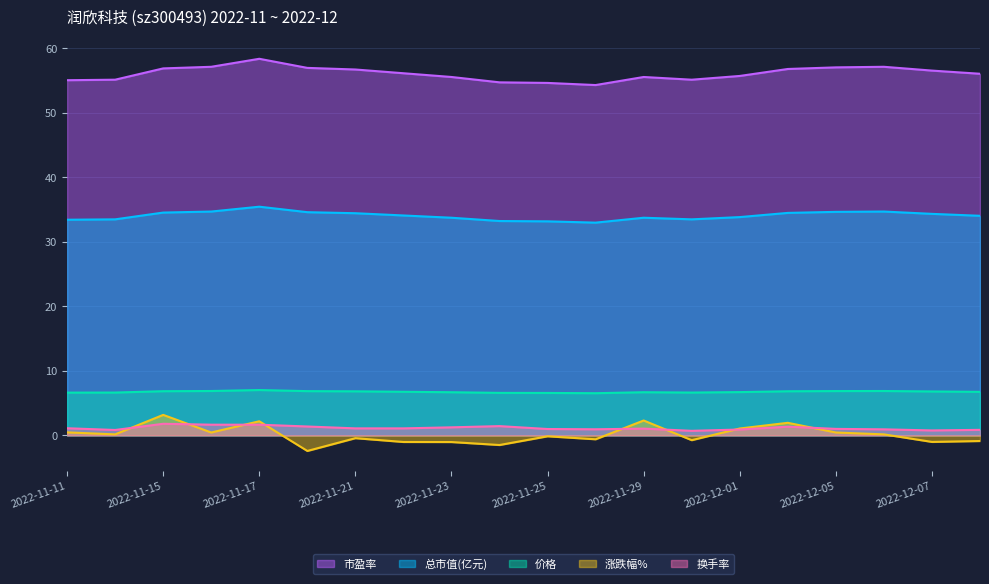

True or false: 涨跌幅% has more than 1 interior local peaks.

True